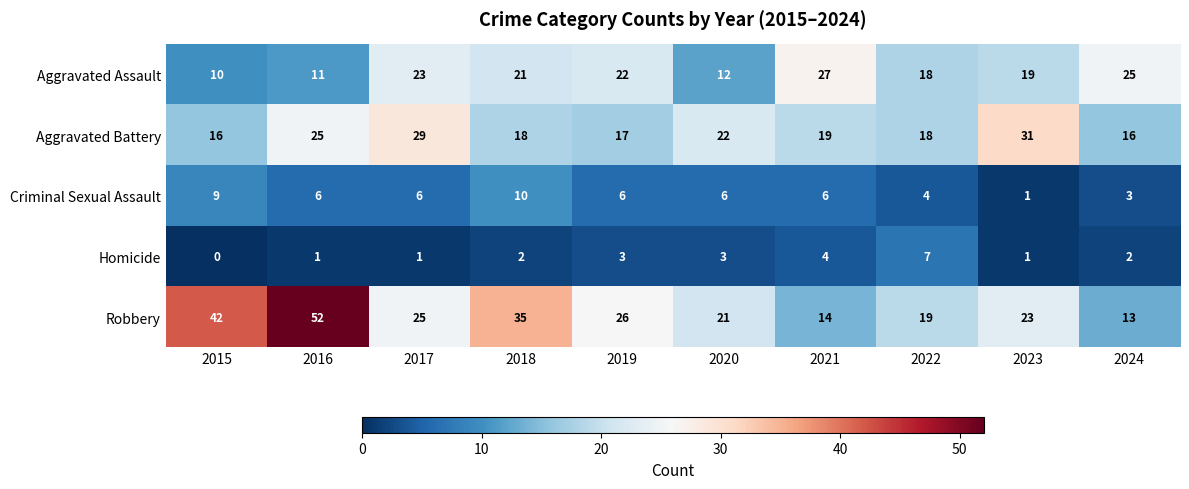

What is the difference between the maximum and second lowest values in the Robbery series?

38